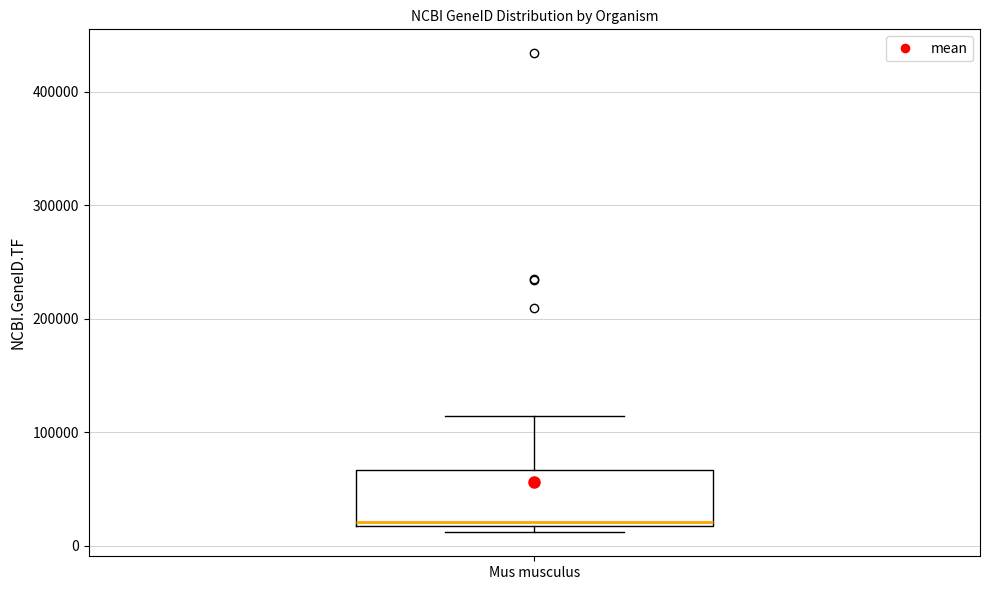

Read this box plot against the y-axis: the position of the median line, the range covered by the box, and the ends of both whiskers. The values are not printed on the chart, so give them approximately, as read against the axis.

median 20000 (just above the box's lower edge), box 20000 to 70000, whiskers 10000 to 110000